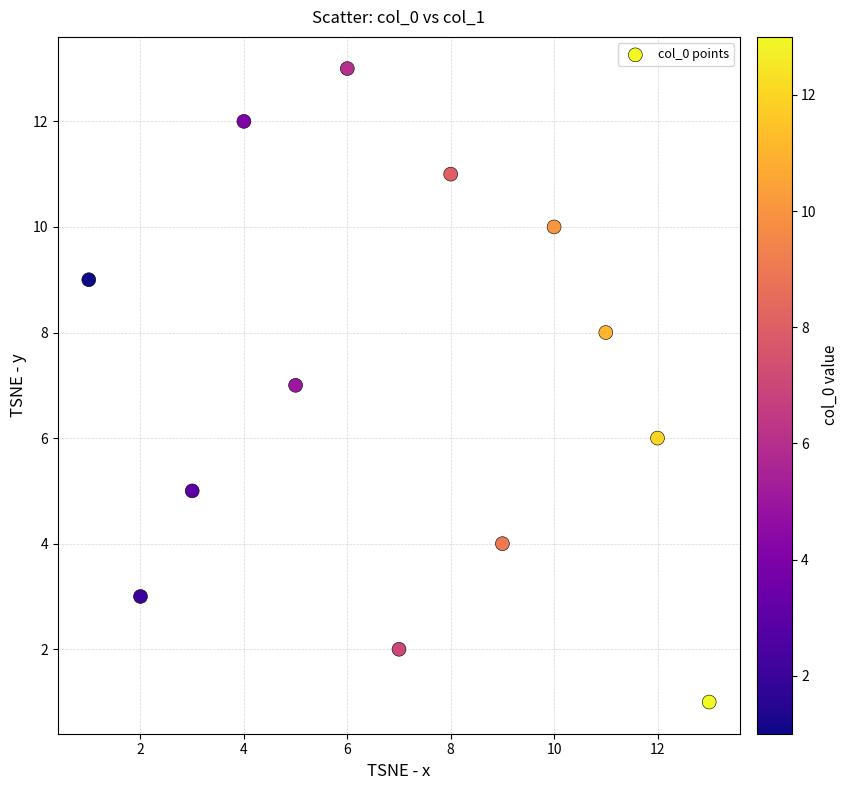

What is the range of X values (max minus min)?

12